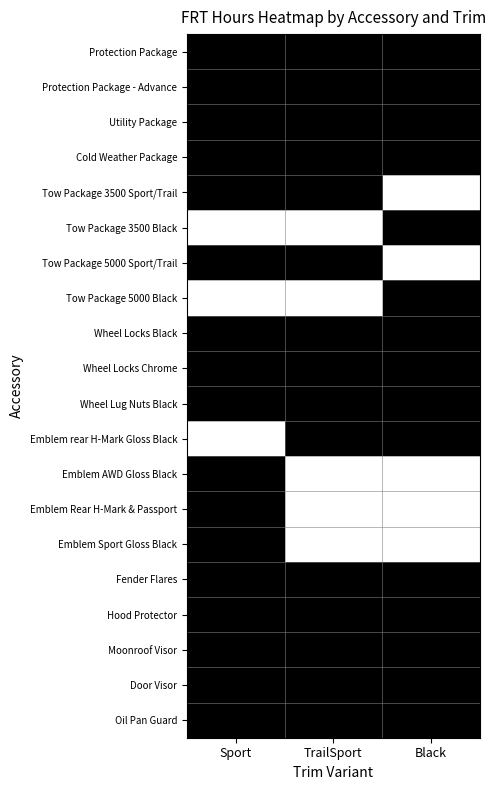

Which has a higher value, TrailSport or Sport?

TrailSport